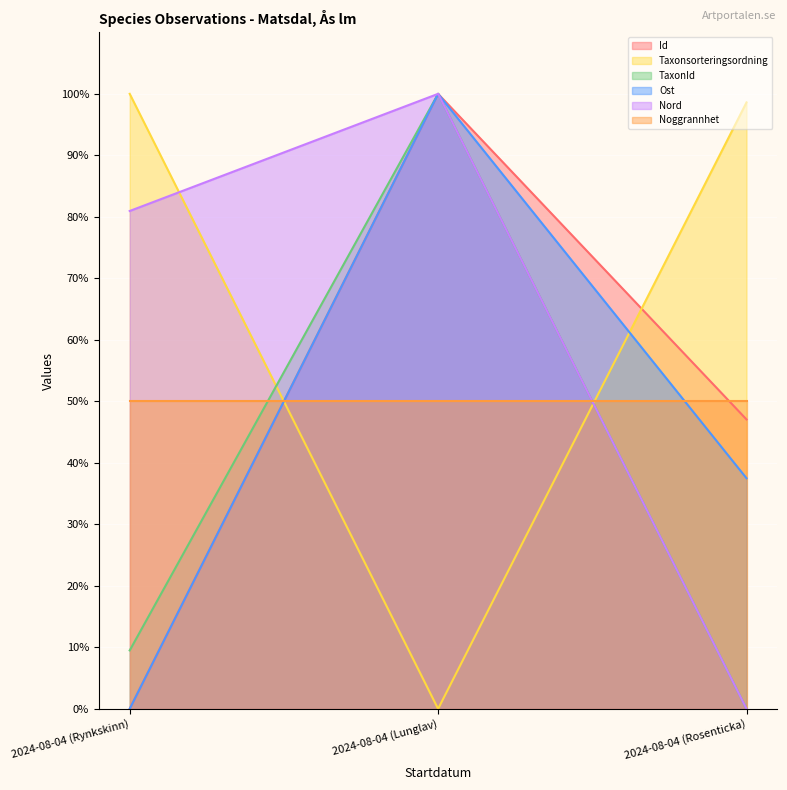

How many positive values does the Id series have?

2